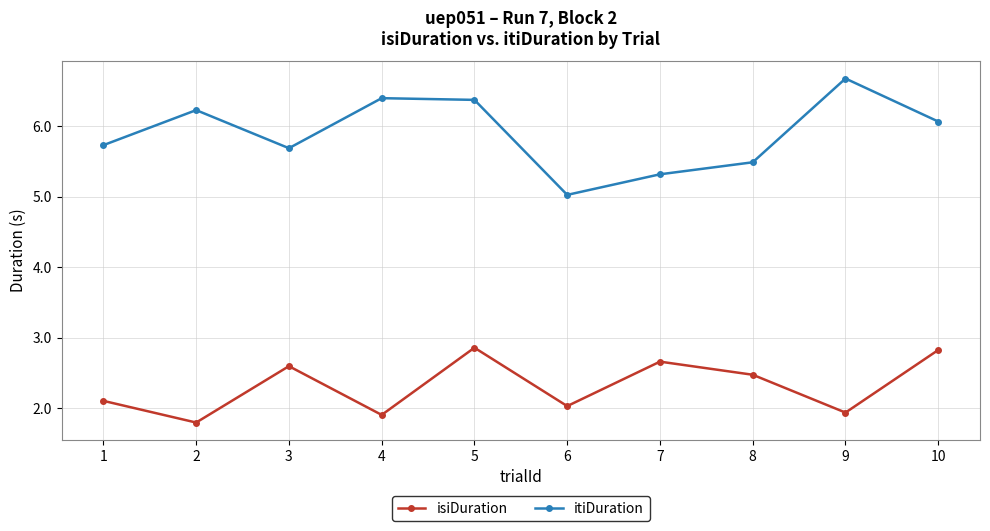

List the series in order of their overall mean, lowest first.

isiDuration, itiDuration